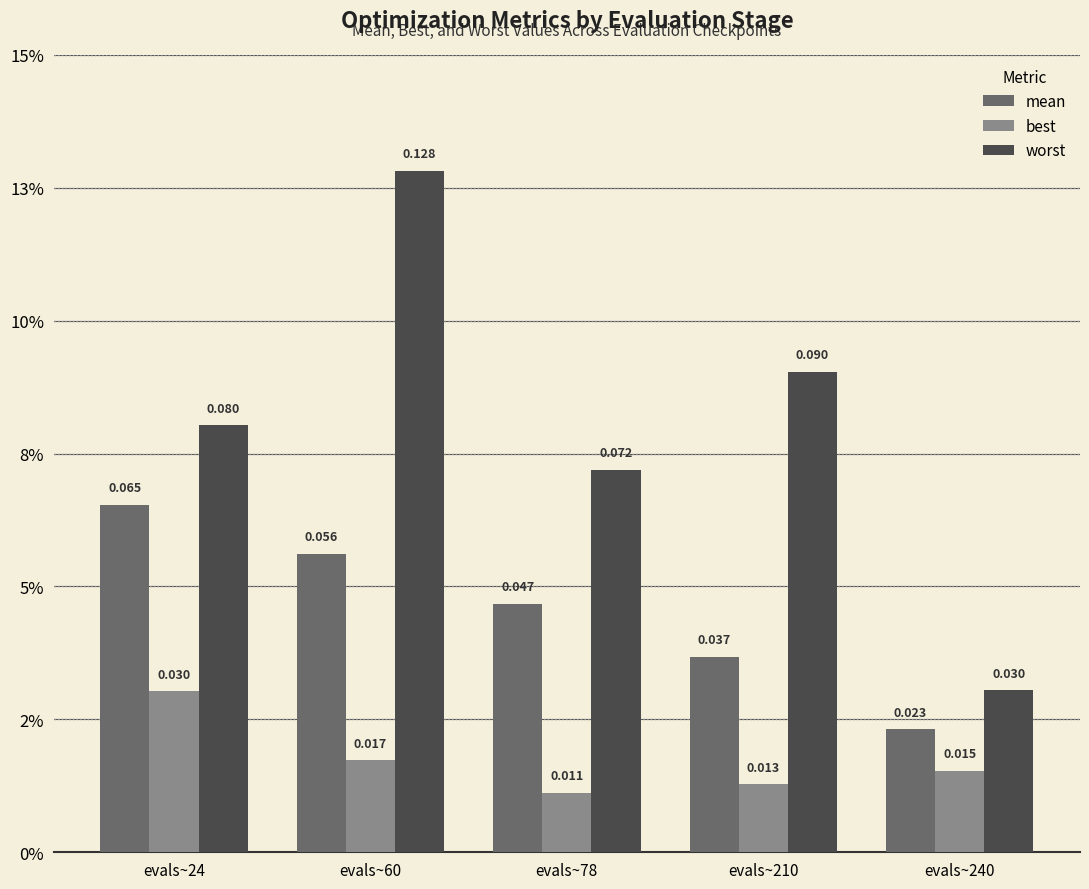

The value of best at evals~240 is 0.0. True or false?

False